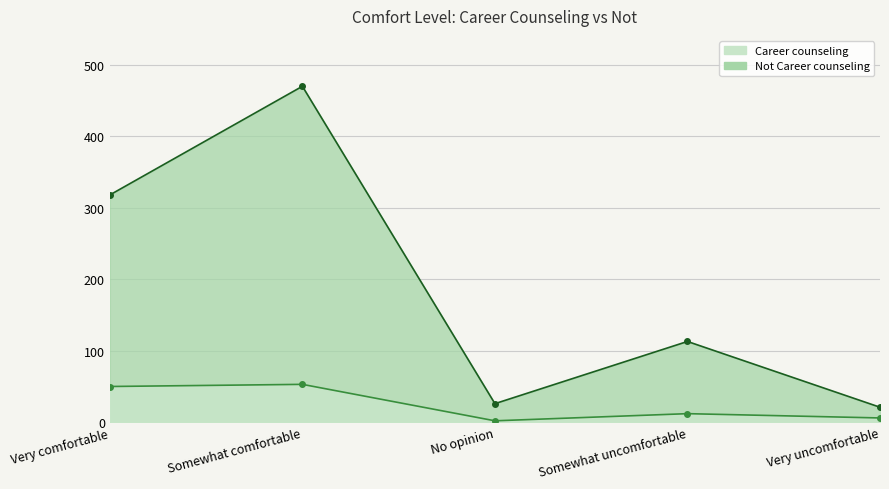

True or false: Not Career counseling has a value of 9 at Very uncomfortable.

False